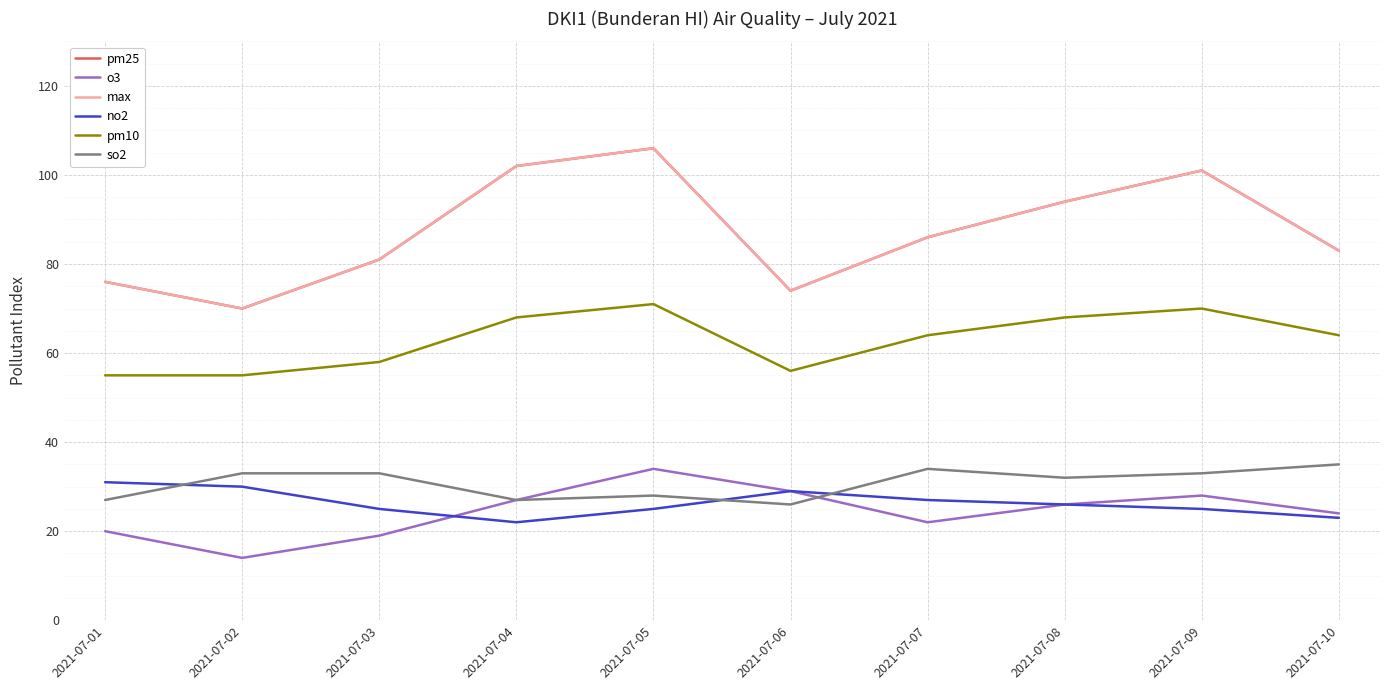

Is this an area chart (filled region under the line)?

No